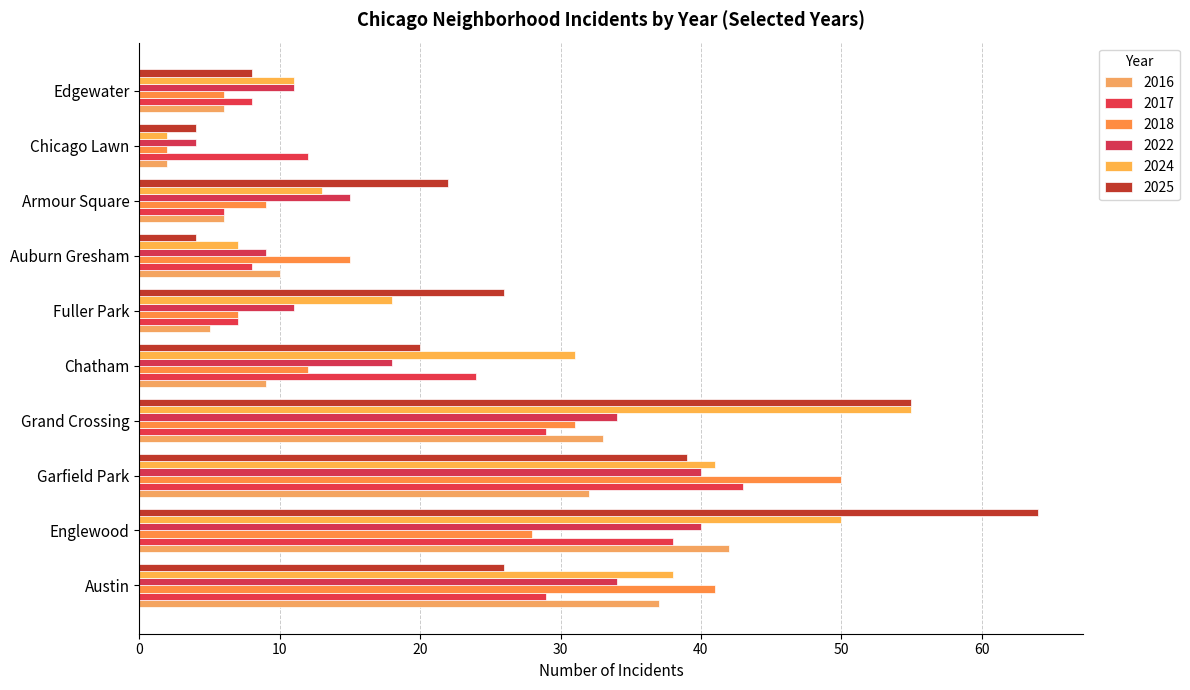

At how many categories does at least one series exceed 14?

8